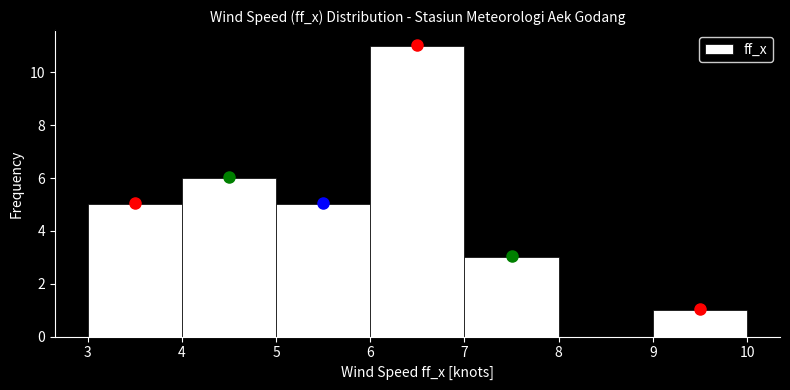

Reading left to right, list every bar in this chart as the range it spans on the x-axis followed by its height. The values are not printed on the chart, so give them approximately, as read against the axis.

3 to 4: 5
4 to 5: 6
5 to 6: 5
6 to 7: 11
7 to 8: 3
8 to 9: 0
9 to 10: 1